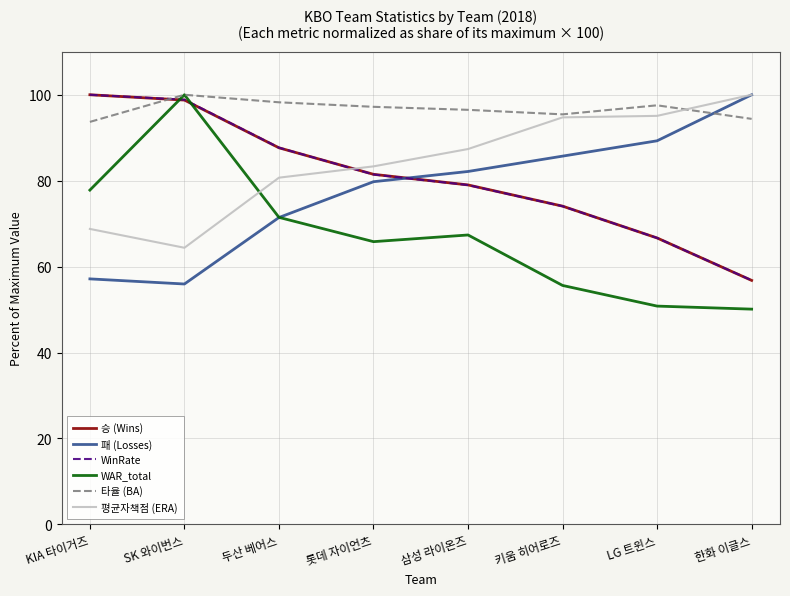

Between which two adjacent categories do 타율 (BA) and 패 (Losses) first intersect?

LG 트윈스 and 한화 이글스